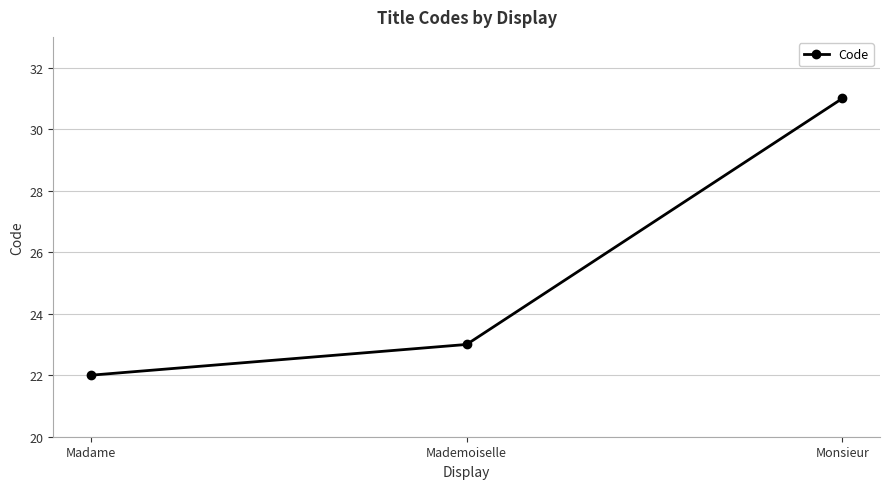

What is the label of the 1st point from the left?

Madame